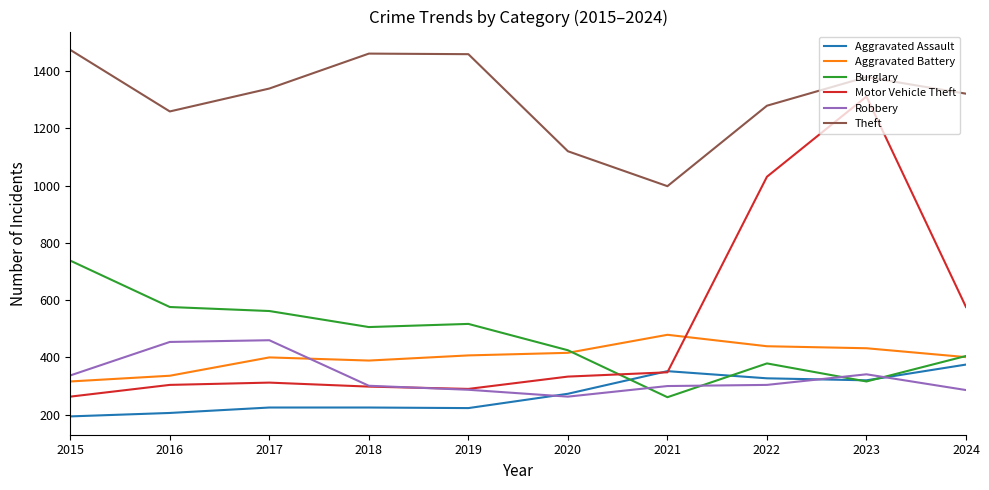

Is this an area chart (filled region under the line)?

No